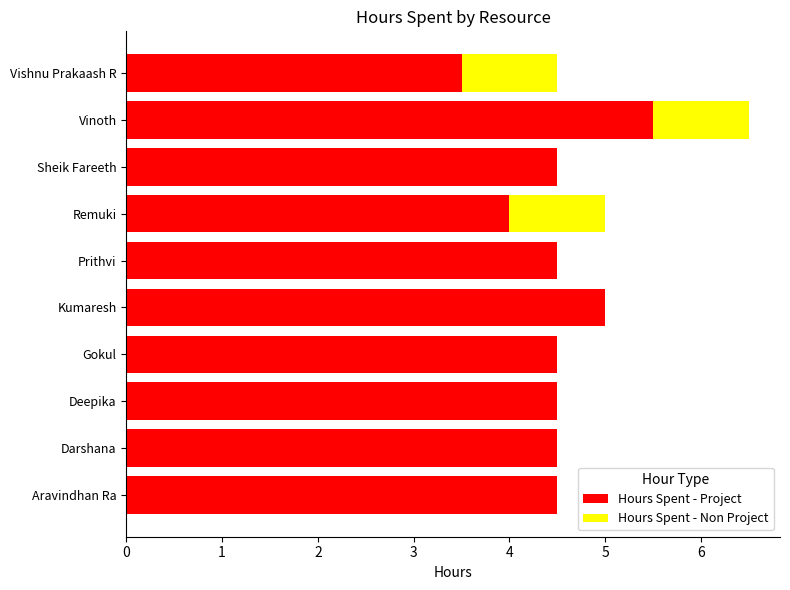

Count the number of data series in this chart.

2